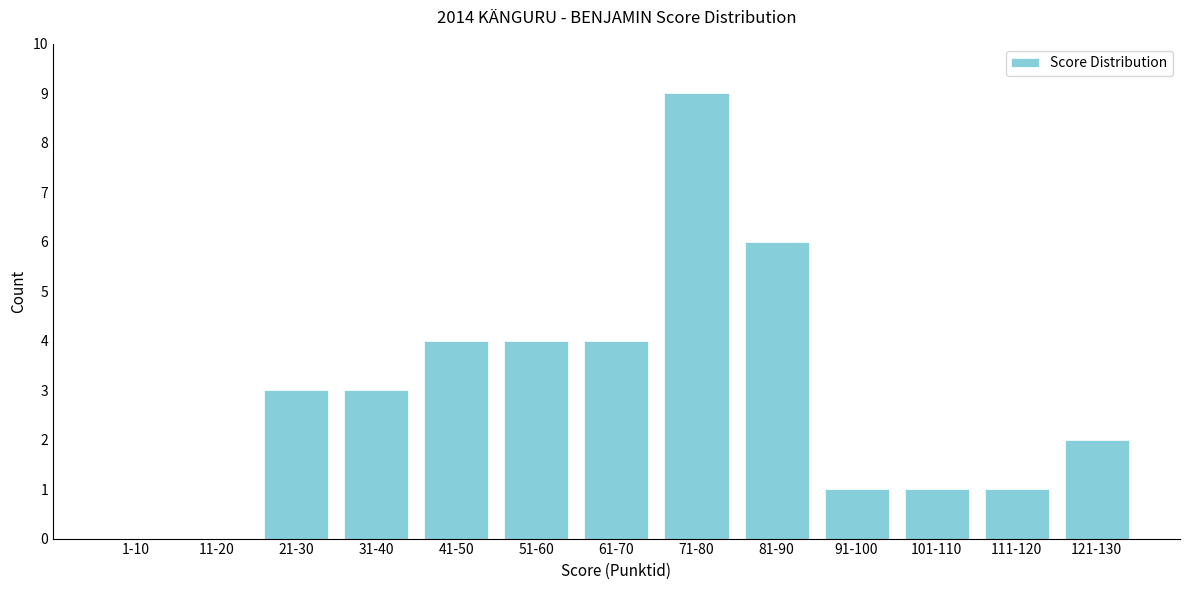

Reading right to left, transcribe all the data shown in this chart.

121-130=2	111-120=1	101-110=1	91-100=1	81-90=6	71-80=9	61-70=4	51-60=4	41-50=4	31-40=3	21-30=3	11-20=0	1-10=0